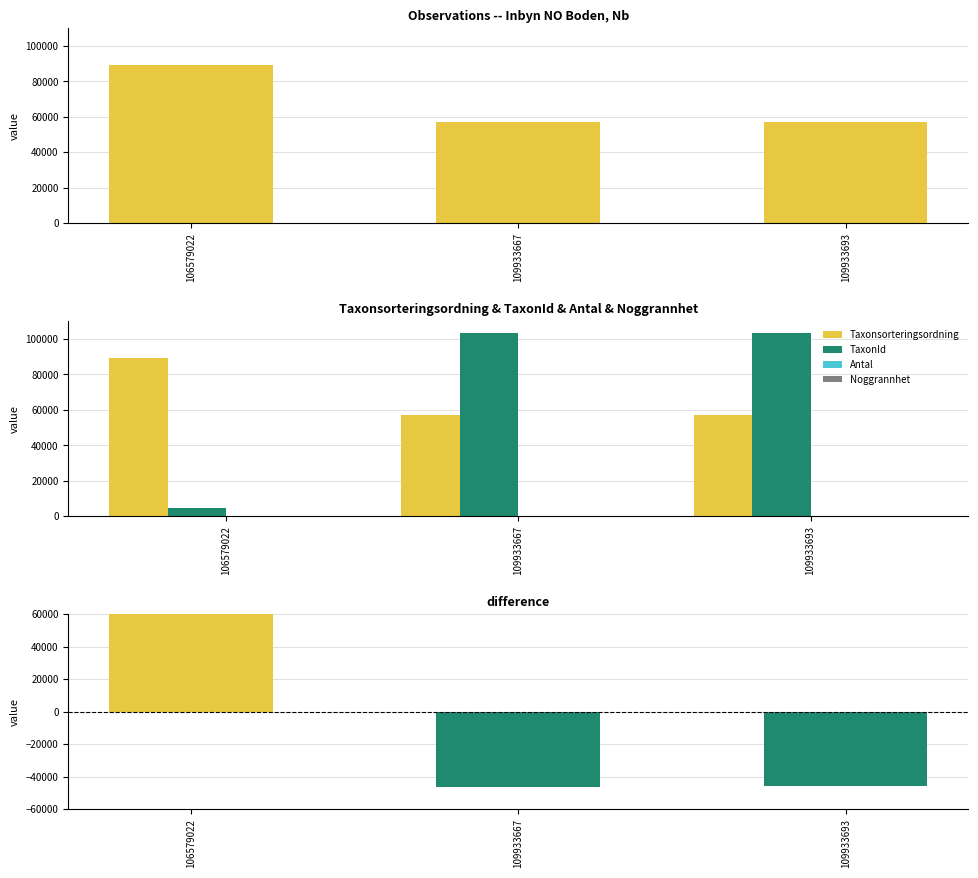

Reading left to right, transcribe all the data shown in this chart.

Taxonsorteringsordning: 106579022=89376	109933667=56779	109933693=57000
TaxonId: 106579022=4660	109933667=103037	109933693=103051
Antal: 106579022=1	109933667=1	109933693=1
Noggrannhet: 106579022=50	109933667=50	109933693=50
difference (Taxonsorteringsordning - TaxonId): 106579022=84716	109933667=-46258	109933693=-46051